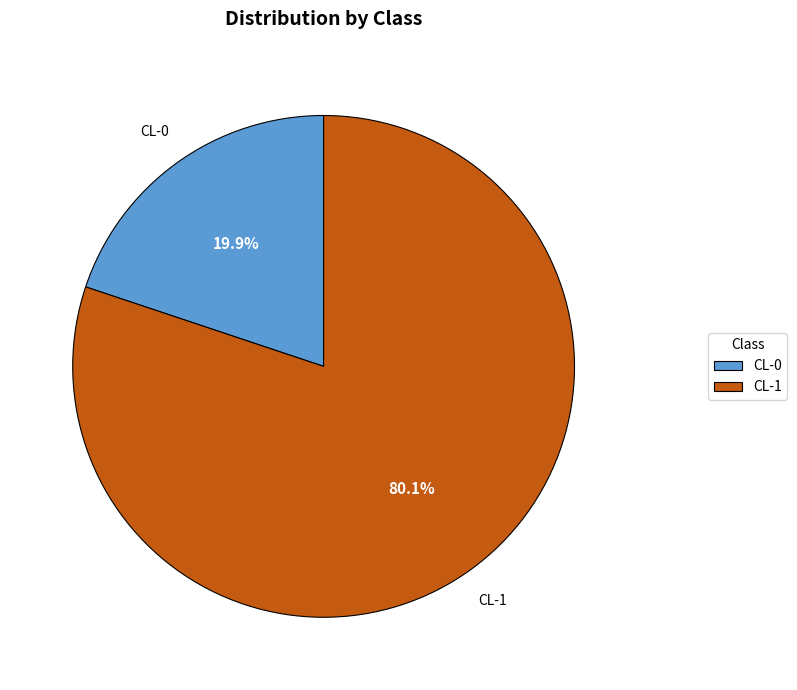

How many slices are in this pie chart?

2